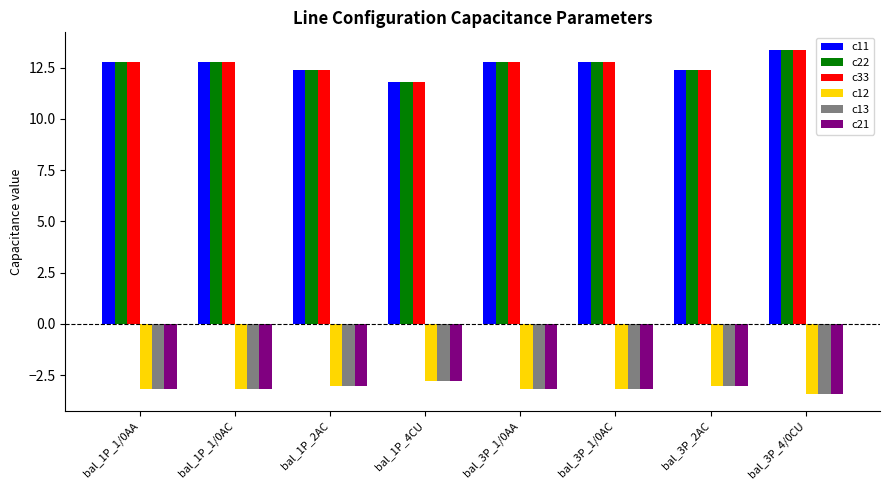

What is the sum of all c33 values?

101.1